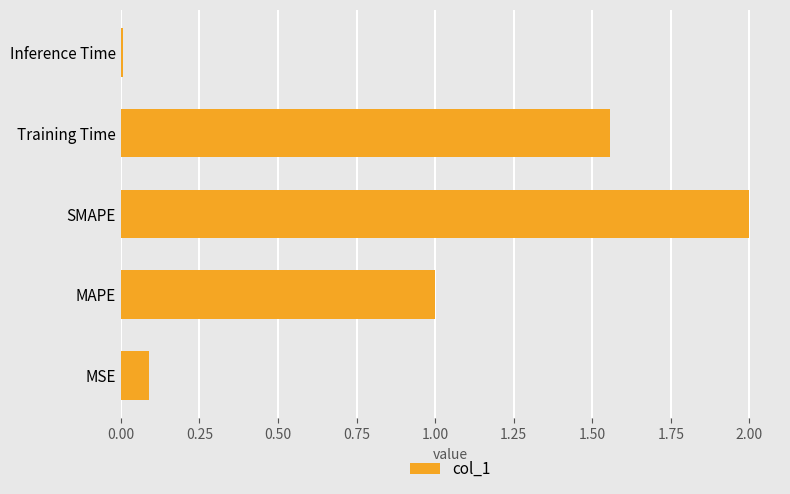

Which has a higher value, Inference Time or Training Time?

Training Time